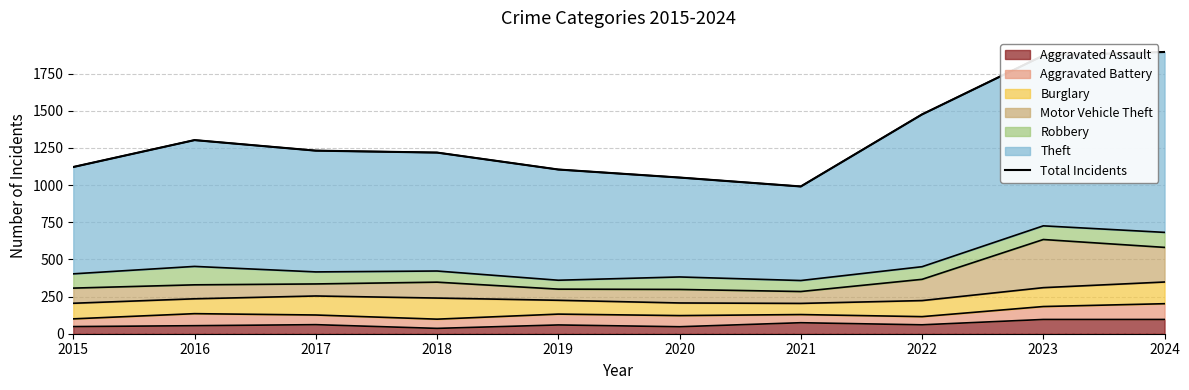

Reading left to right, transcribe all the data shown in this chart.

2015=1122	2016=1303	2017=1232	2018=1219	2019=1105	2020=1051	2021=991	2022=1476	2023=1872	2024=1896